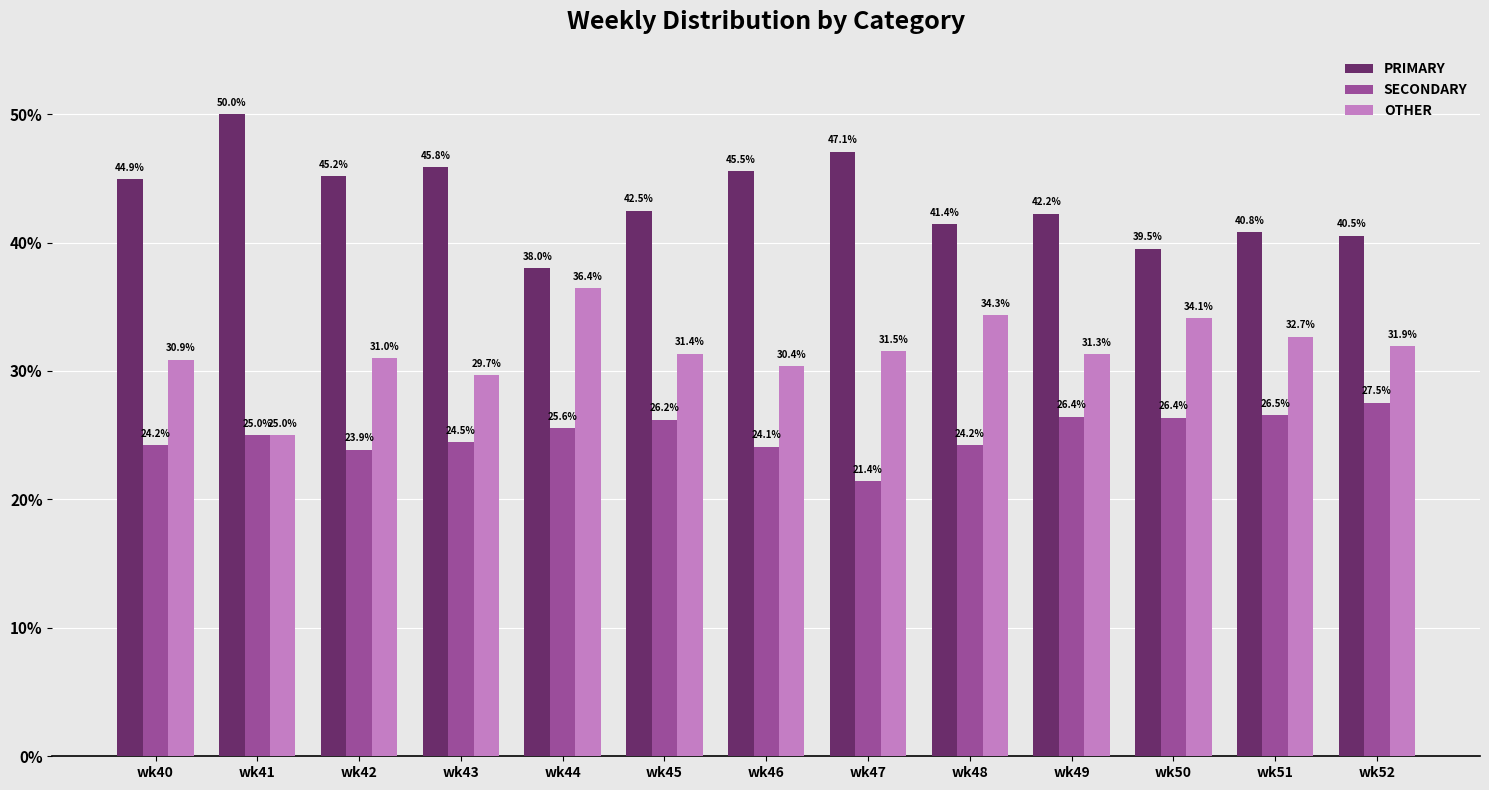

How many bars are there in each group?

3